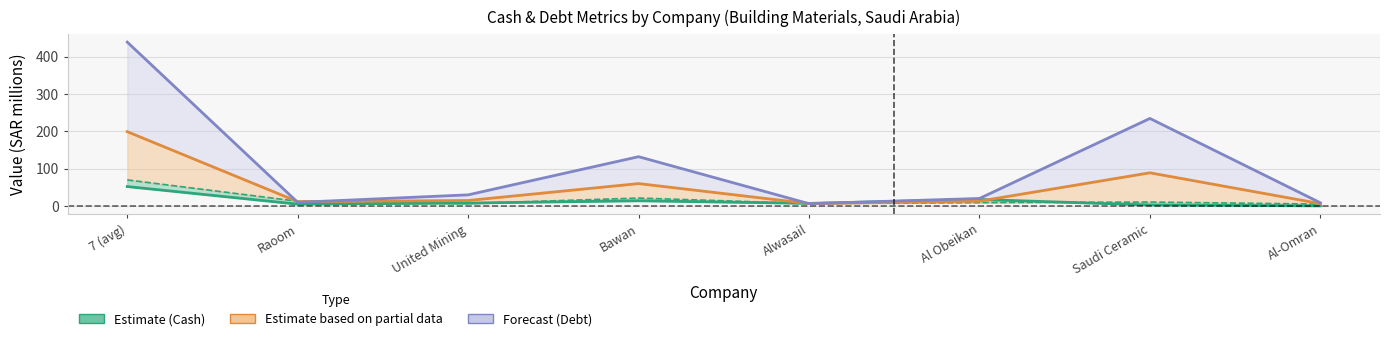

What is the spread (max minus min) of values at Saudi Ceramic?

231.8